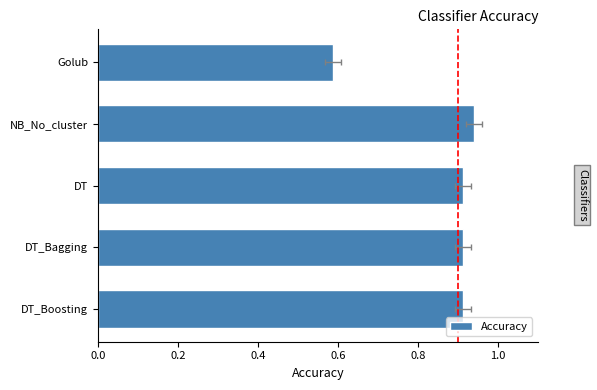

Which has a higher value, DT_Bagging or Golub?

DT_Bagging